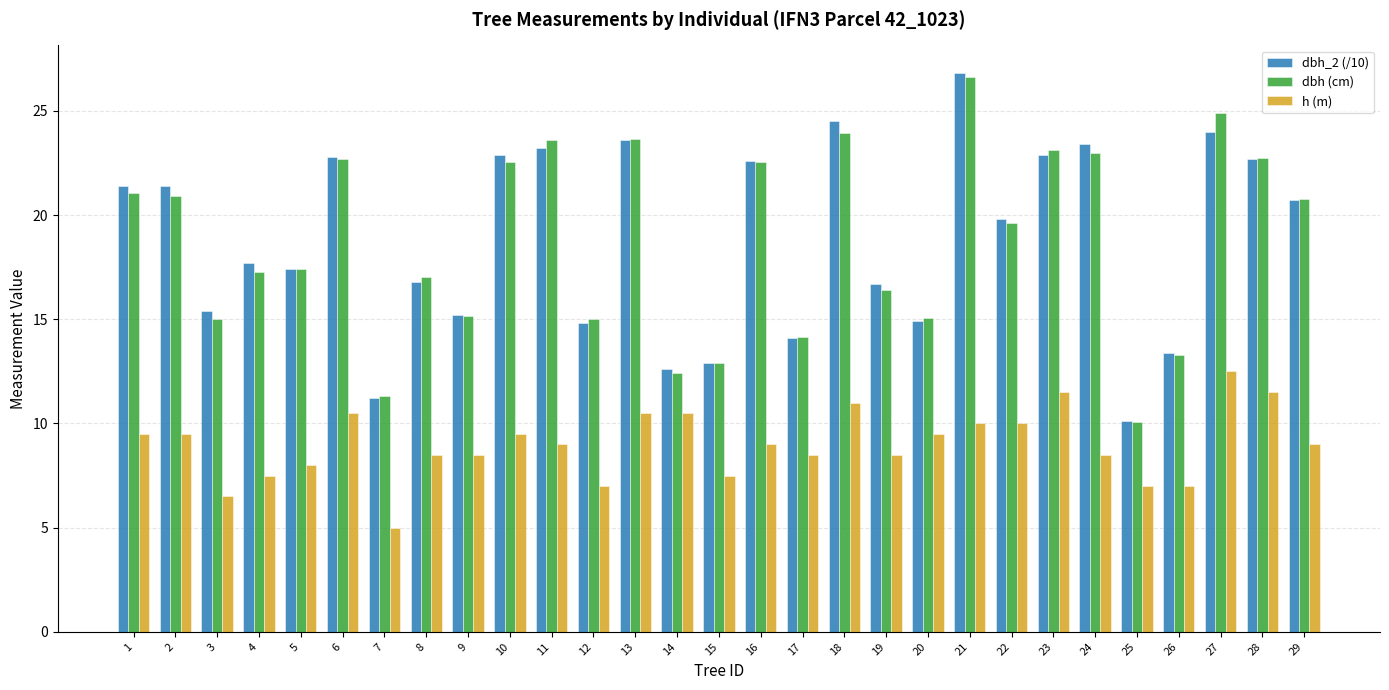

At 24, list the series in order from smallest to largest.

h (m), dbh (cm), dbh_2 (/10)